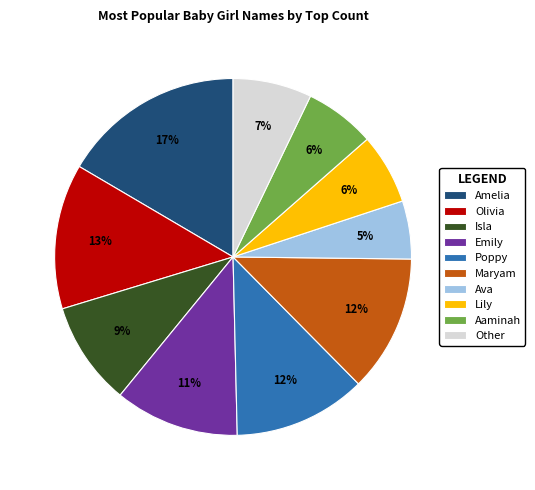

Is there a majority slice in this chart?

No